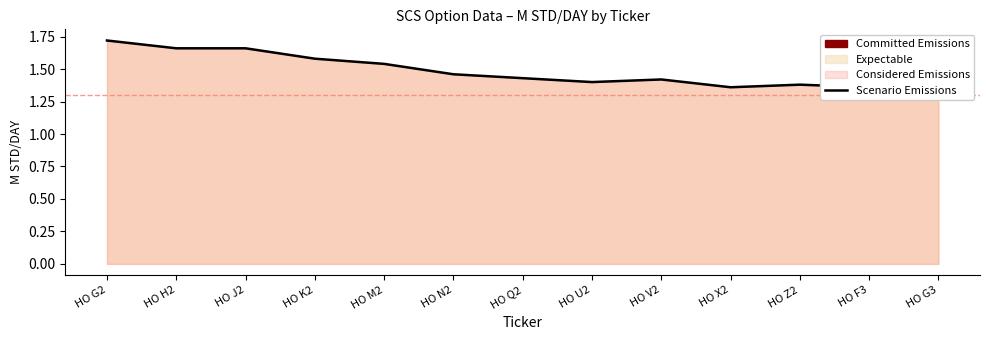

Reading right to left, transcribe all the data shown in this chart.

HO G3=1.3	HO F3=1.4	HO Z2=1.4	HO X2=1.4	HO V2=1.4	HO U2=1.4	HO Q2=1.4	HO N2=1.5	HO M2=1.5	HO K2=1.6	HO J2=1.7	HO H2=1.7	HO G2=1.7